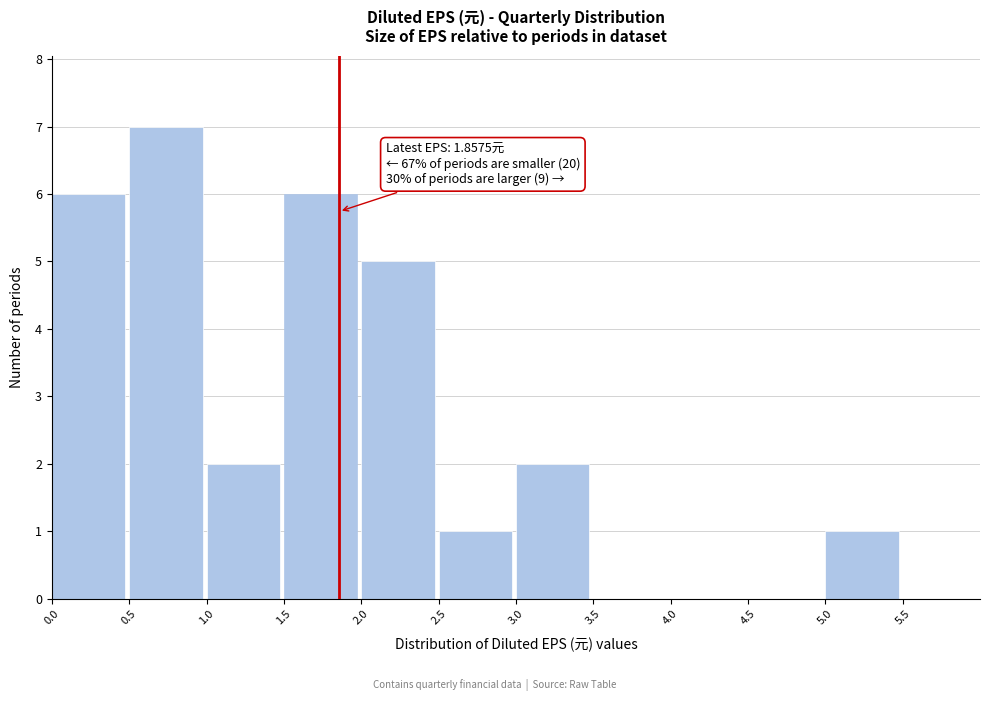

Which range on the x-axis has the tallest bar?

0.5 to 1.0